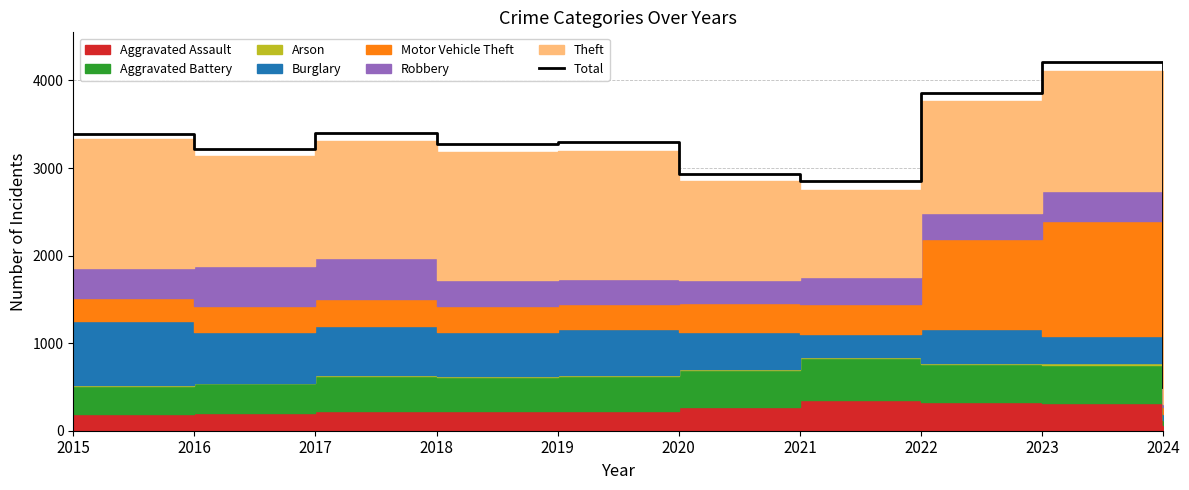

Reading left to right, extract all data points from this chart.

3392	3218	3403	3272	3294	2936	2849	3862	4213	503